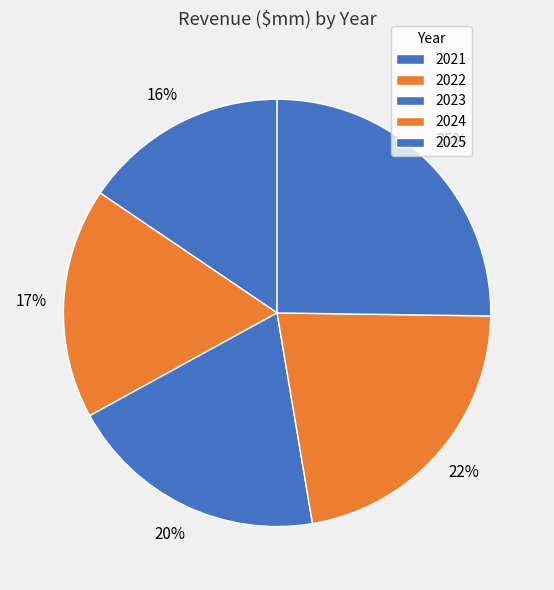

Is the sum of 2025 and 2023 greater than half?

No